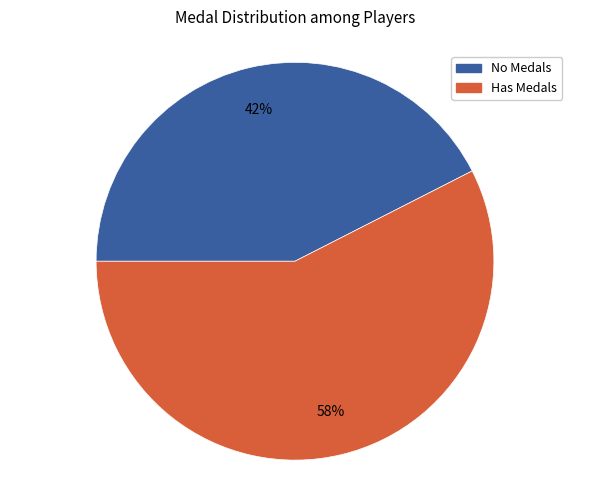

How many segments does this pie chart have?

2